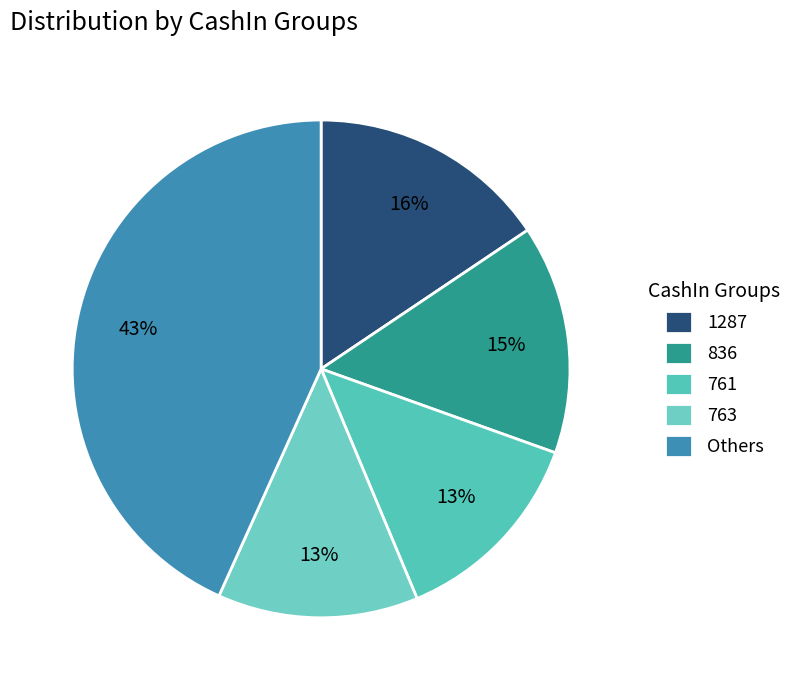

How many slices are in this pie chart?

5